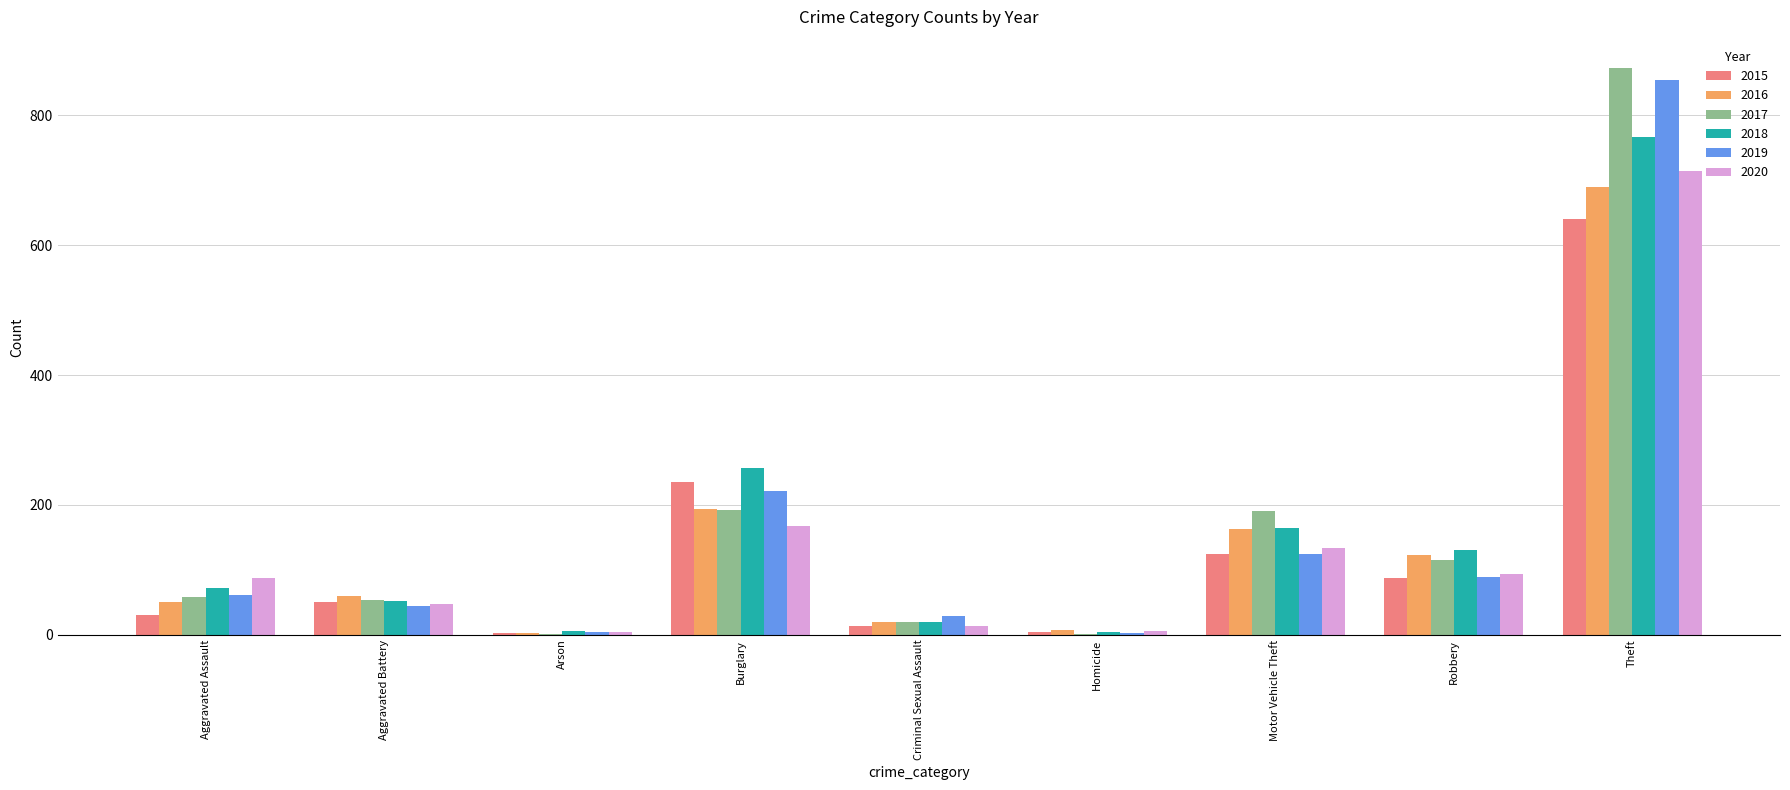

At which category is the sum across all series the highest?

Theft